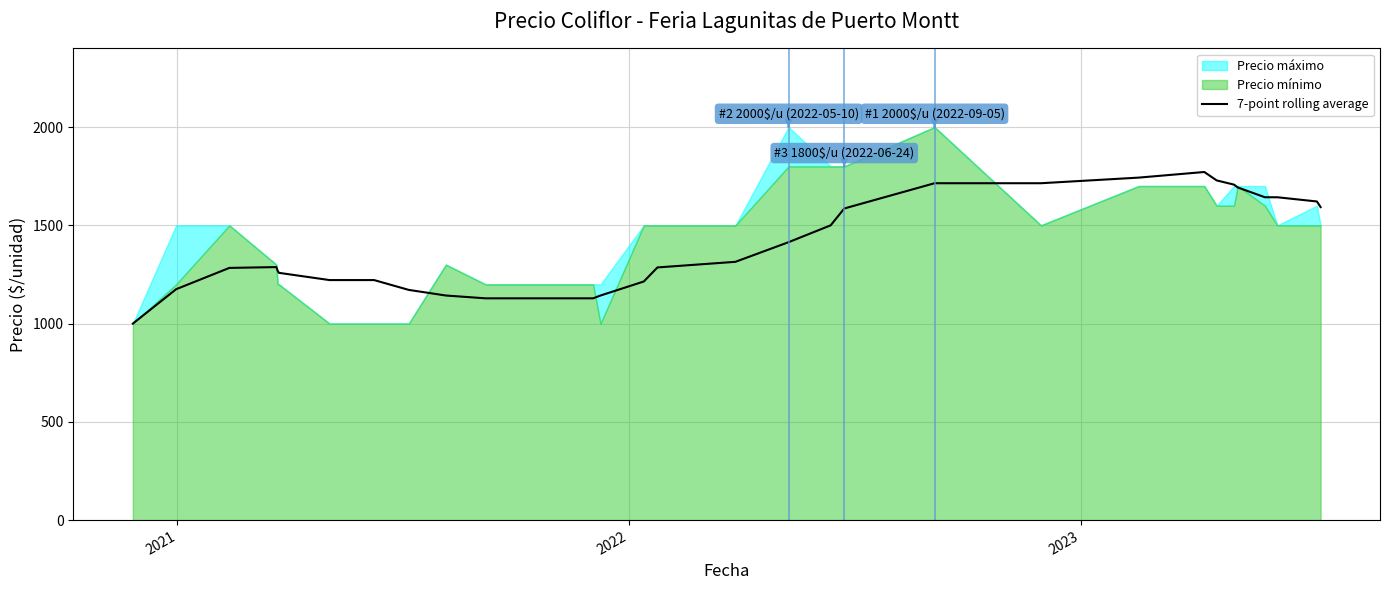

Does the chart display data point markers on the line(s)?

No